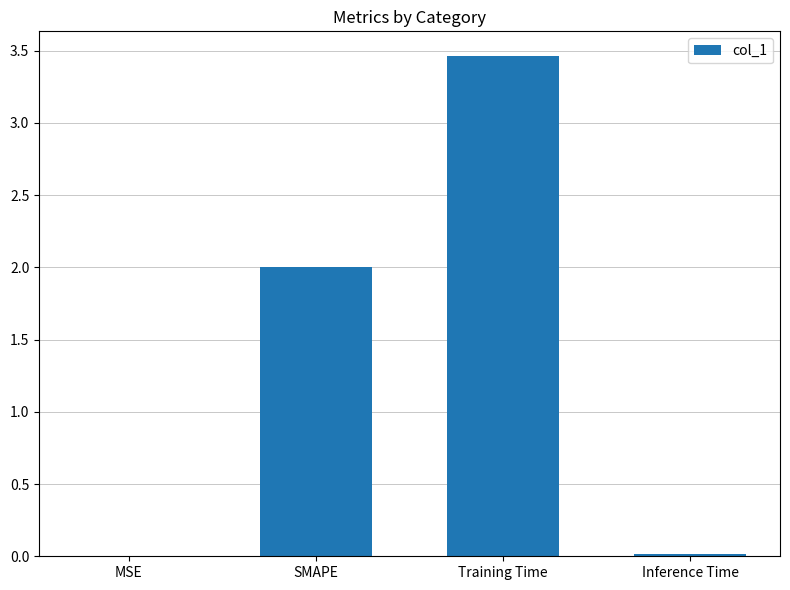

True or false: the data shows 1.4 at Training Time.

False